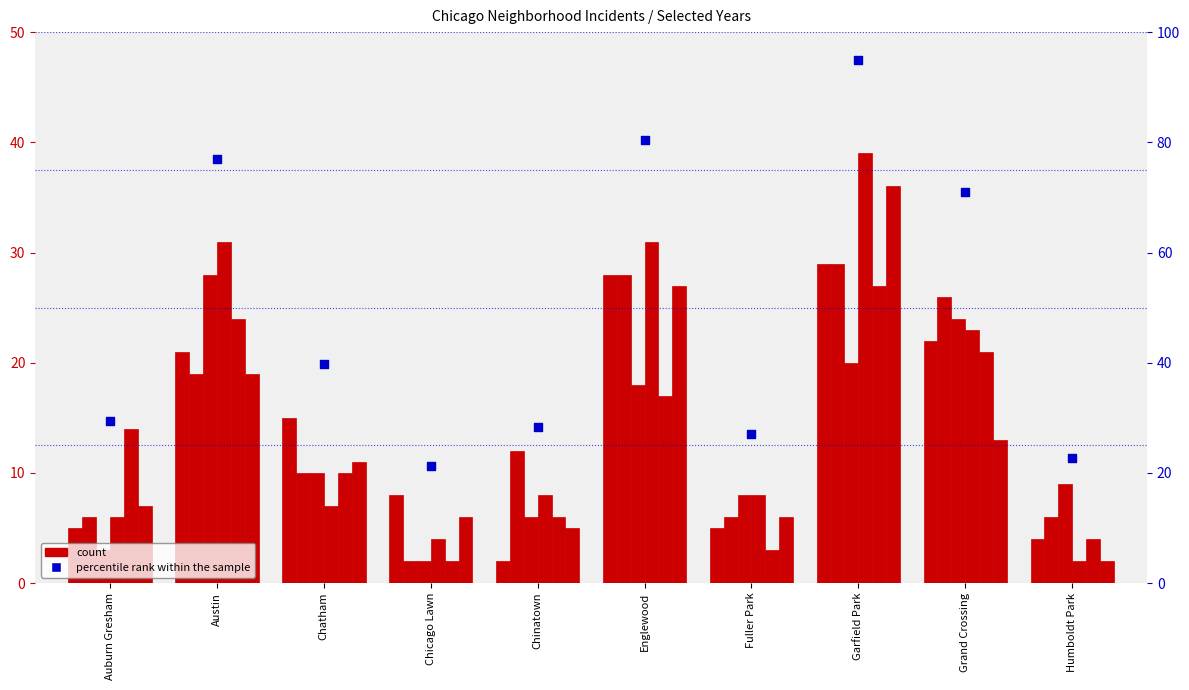

Approximately how many times larger is the value at Chicago Lawn compared to Garfield Park?

0.2